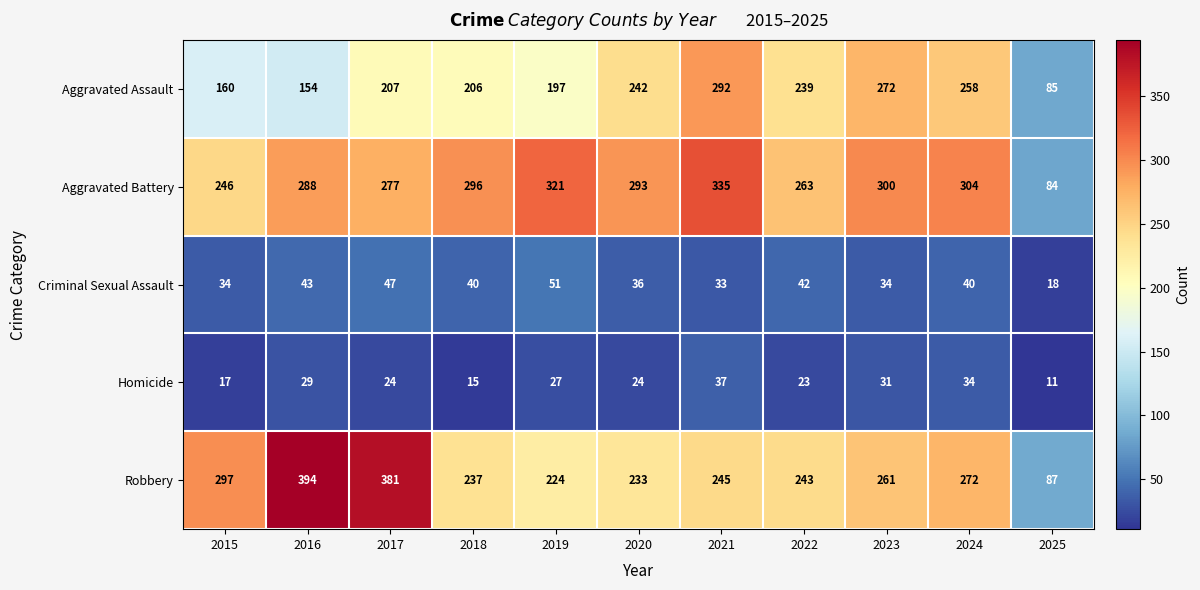

Which series changed the most between 2016 and 2024?

Robbery